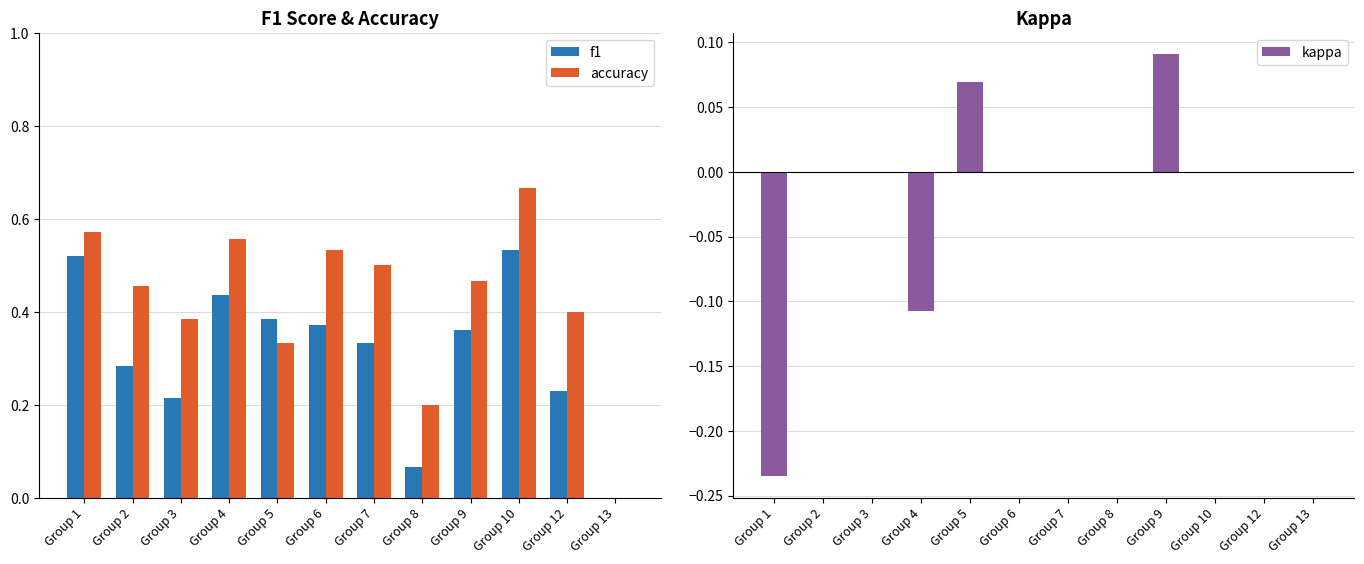

At Group 6, list the series in order from largest to smallest.

accuracy, f1, kappa